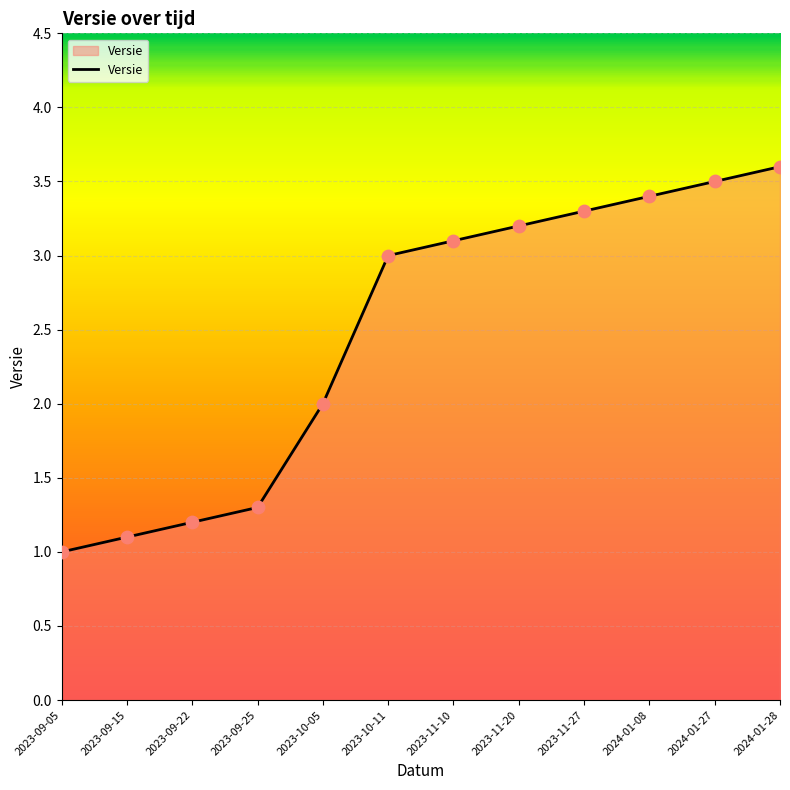

What is the change in value from 2023-09-05 to 2024-01-28?

+2.6